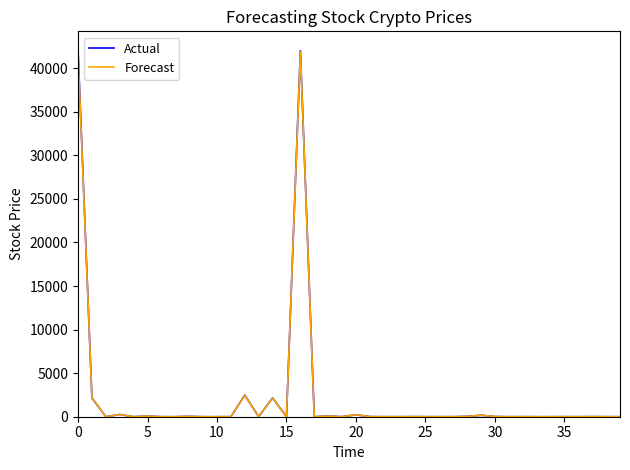

What is the greatest value displayed?

42131.2